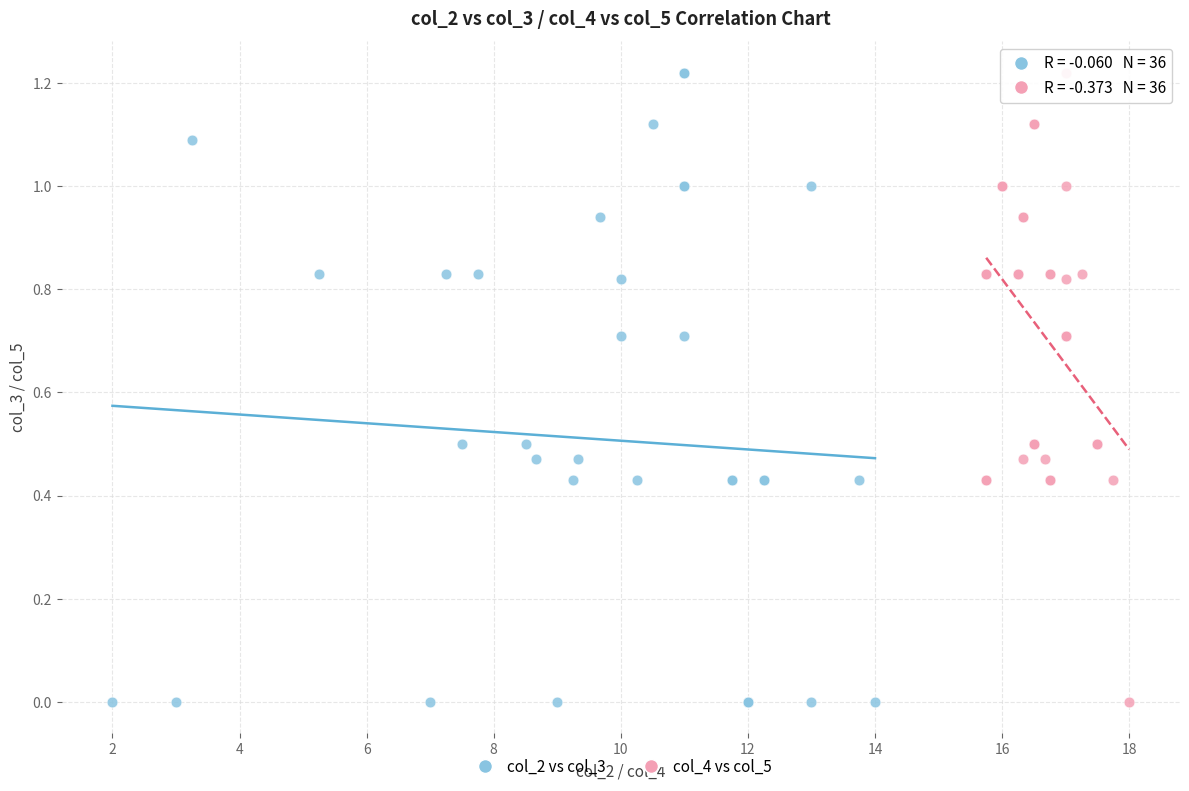

What are all the series names shown in the legend?

col_2 vs col_3, col_4 vs col_5